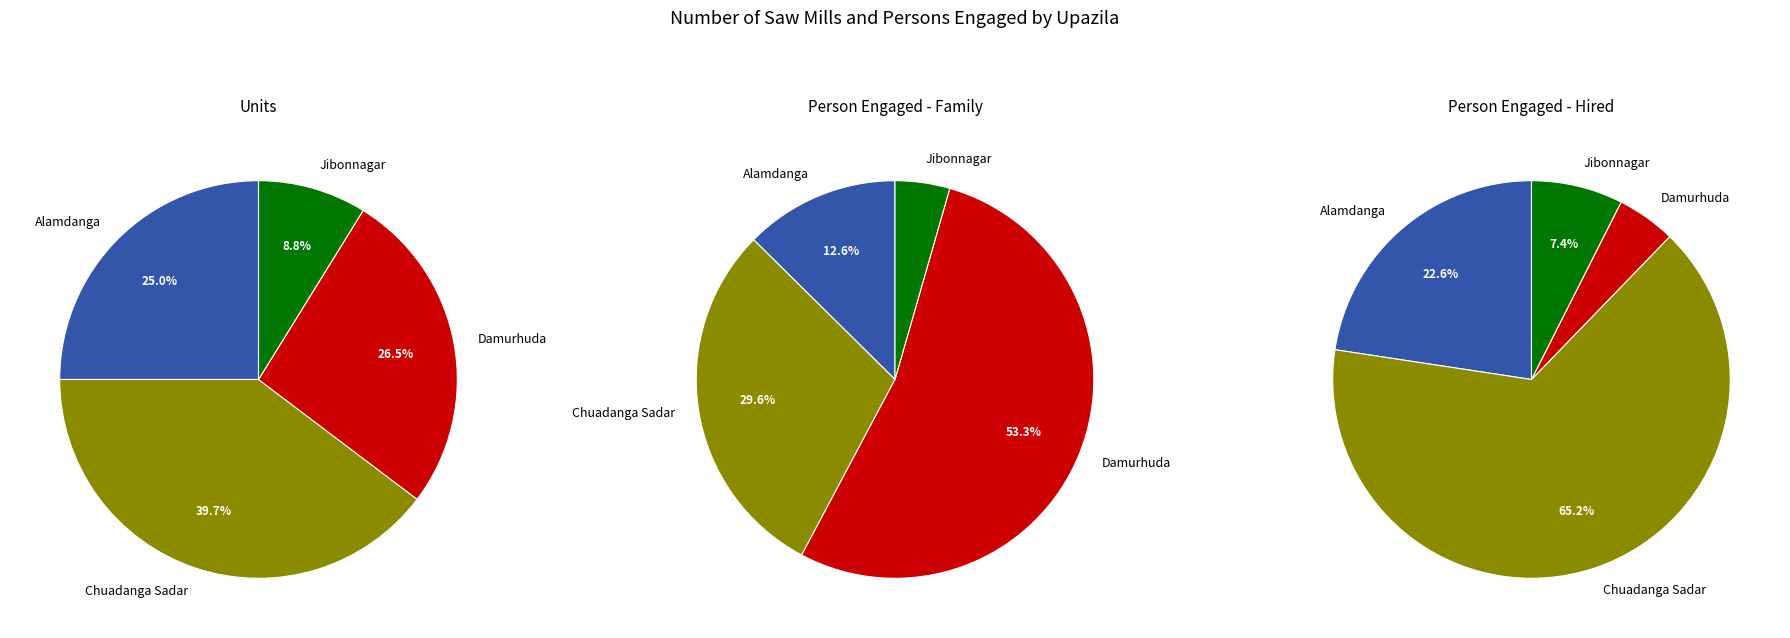

Rank the series at Alamdanga from highest to lowest value.

Person engaged - Hired, Units, Person engaged - Family